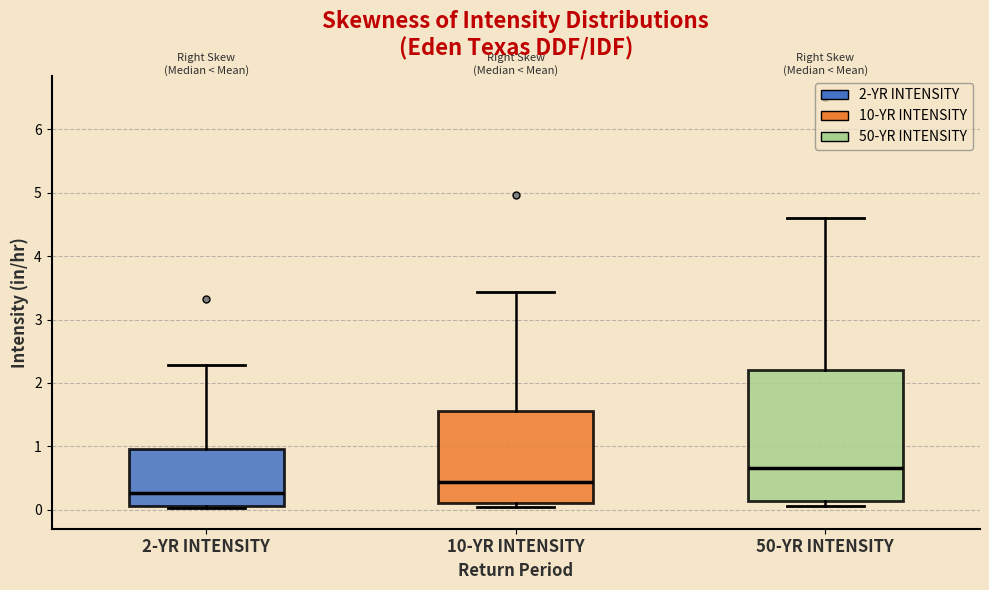

Reading left to right, transcribe this box plot: for each box, give where its median line is, the range the box spans, and where its two whiskers end, as read against the y-axis. The values are not printed on the chart, so give them approximately, as read against the axis.

2-YR INTENSITY: median 0.3, box 0.1 to 0.9, whiskers 0.0 to 2.3
10-YR INTENSITY: median 0.4, box 0.1 to 1.6, whiskers 0.0 to 3.4
50-YR INTENSITY: median 0.7, box 0.1 to 2.2, whiskers 0.1 (just below the box's lower edge) to 4.6